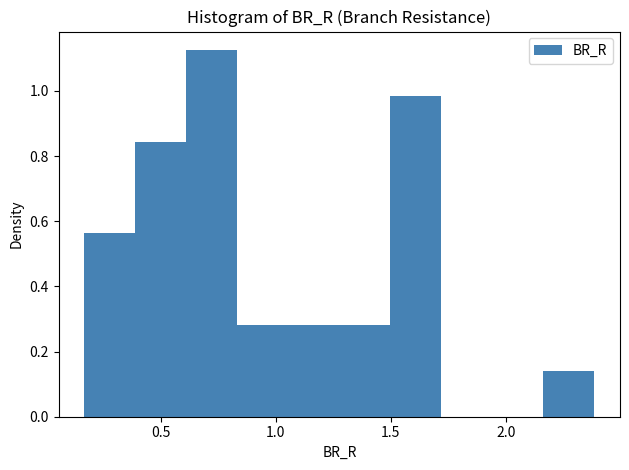

Which range on the x-axis has the tallest bar?

0.60 to 0.85